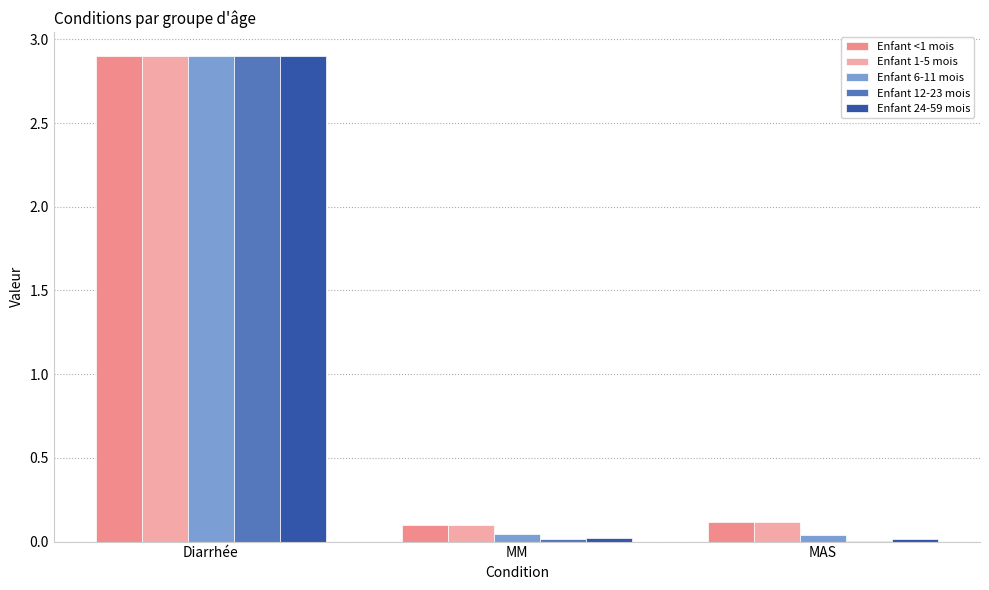

Is the value of Enfant 12-23 mois at MM greater than the value of Enfant <1 mois at MAS?

No